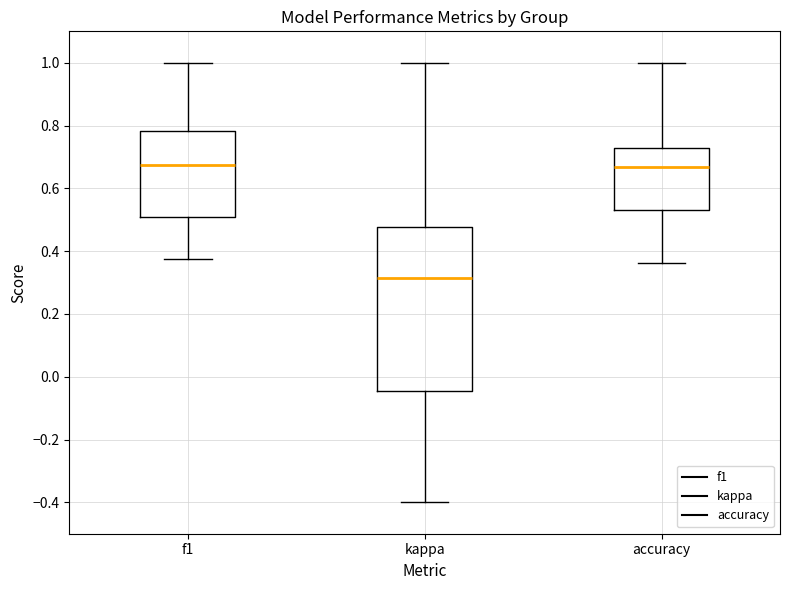

Reading left to right, read every box against the y-axis: the position of its median line, the range the box covers, and the ends of its whiskers. The values are not printed on the chart, so give them approximately, as read against the axis.

f1: median 0.68, box 0.50 to 0.78, whiskers 0.38 to 1.00
kappa: median 0.32, box -0.04 to 0.48, whiskers -0.40 to 1.00
accuracy: median 0.66, box 0.52 to 0.72, whiskers 0.36 to 1.00